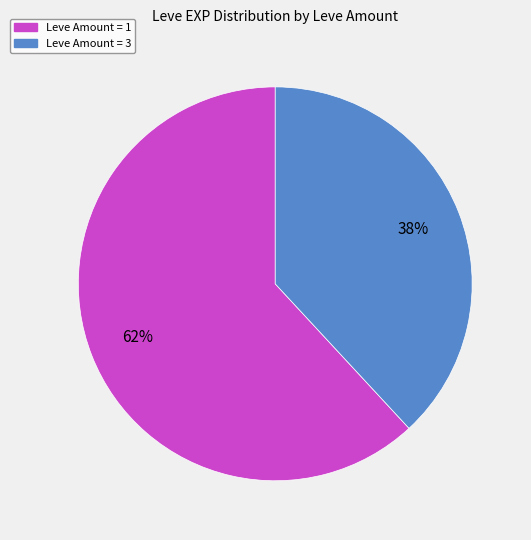

How many slices are in this pie chart?

2